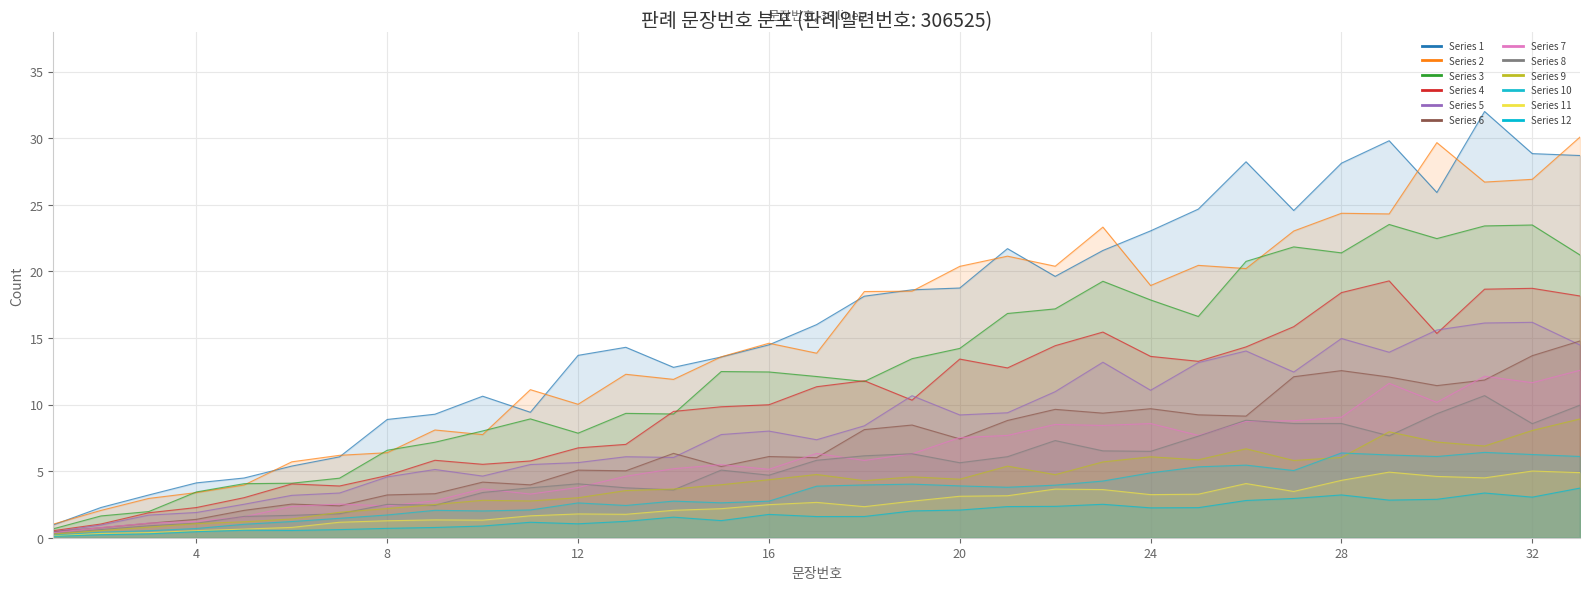

Count the number of categories in the chart.

33